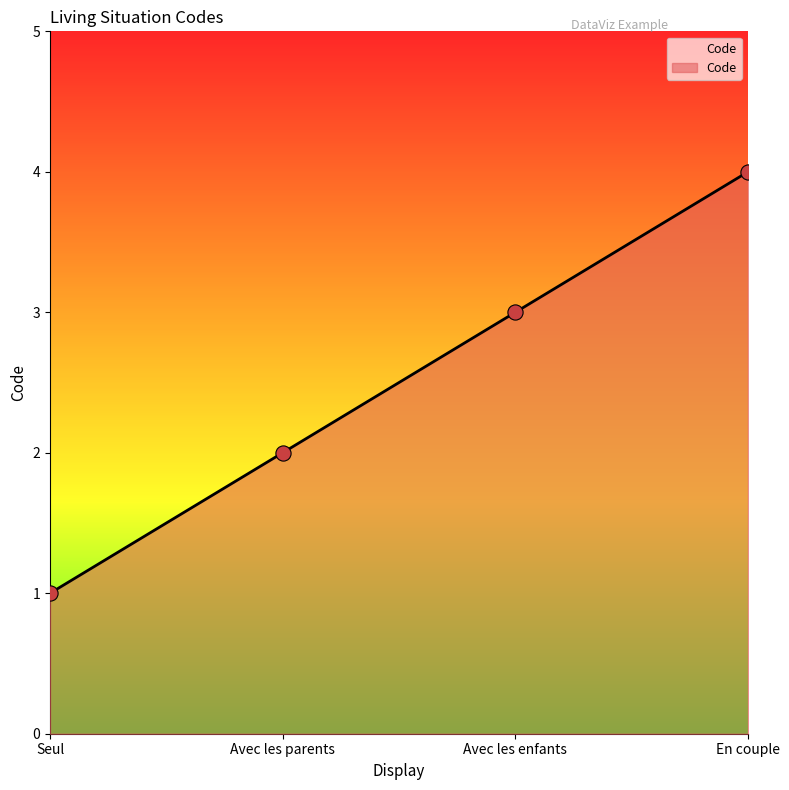

Which has a higher value, En couple or Seul?

En couple